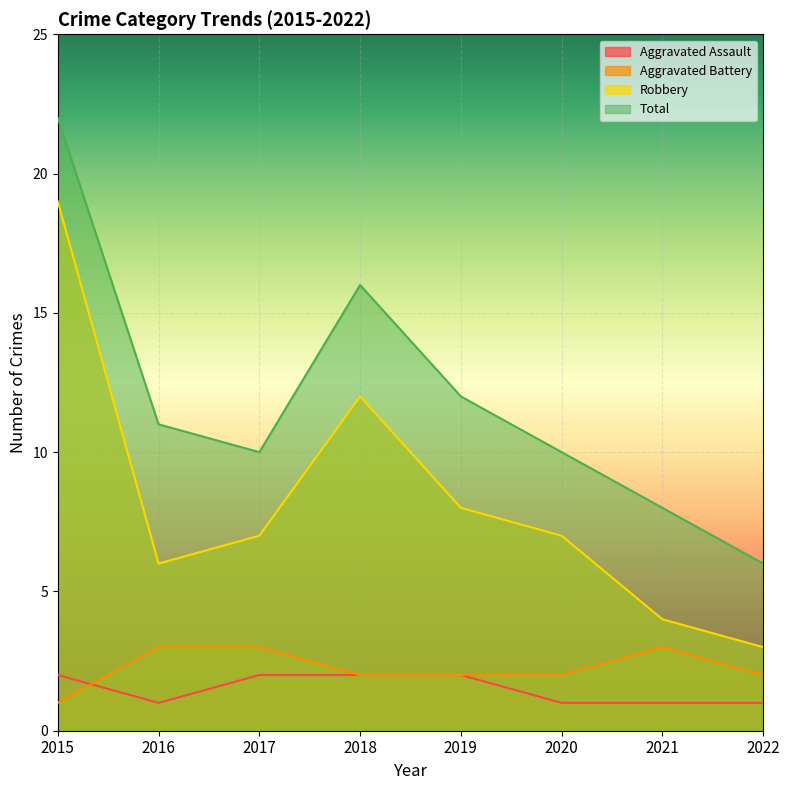

Which label corresponds to the smallest value in the chart?

2016